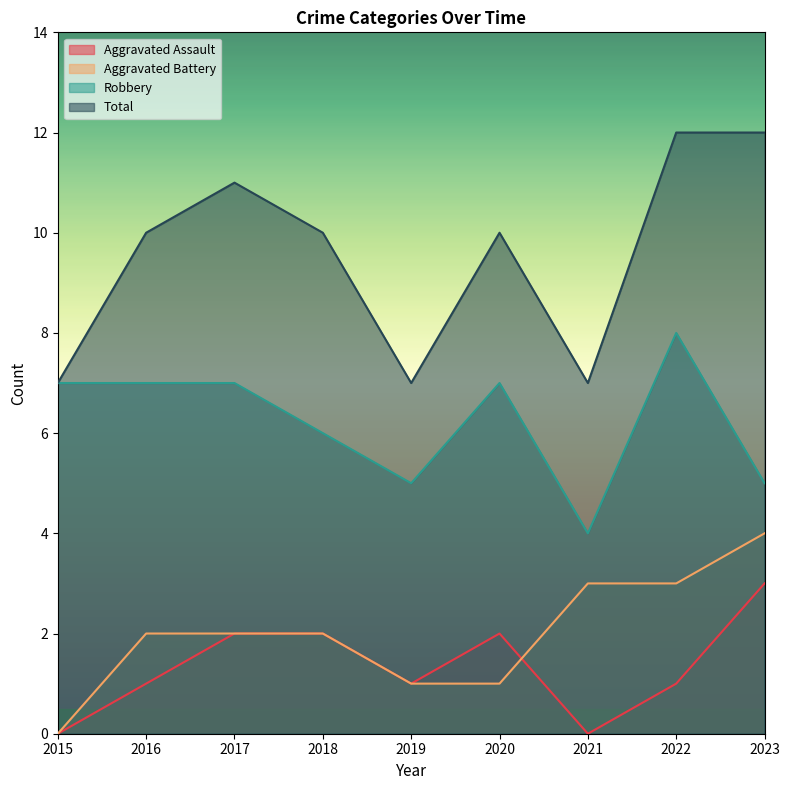

At which category does the chart reach its peak across all series?

2022